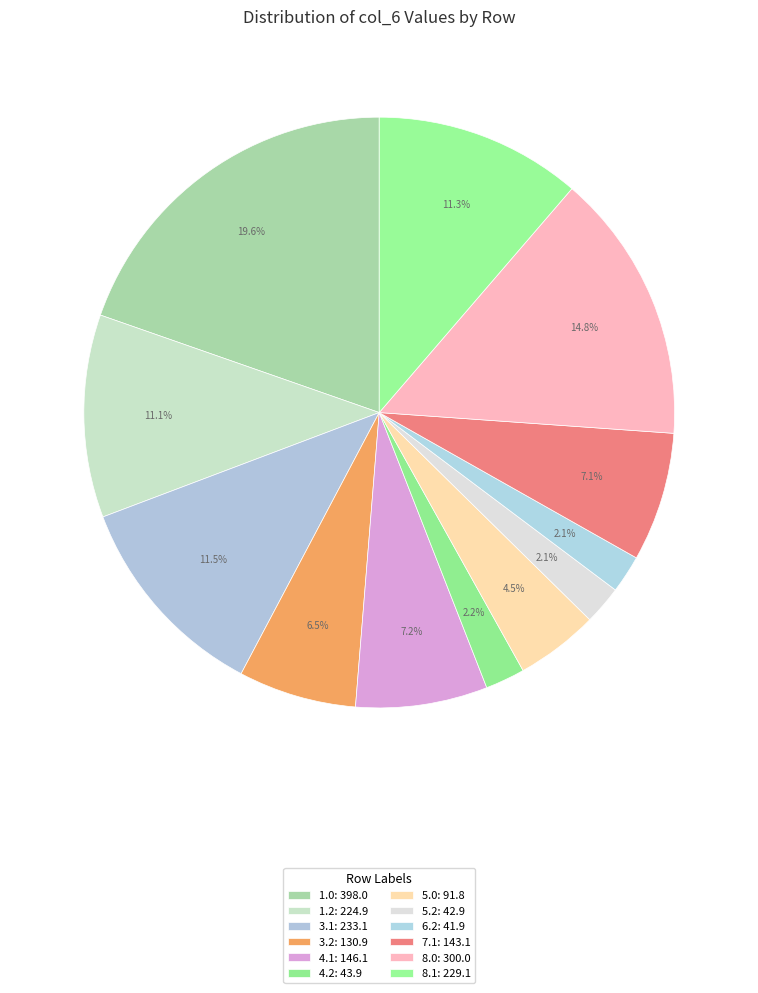

Count the number of slices in the pie.

12